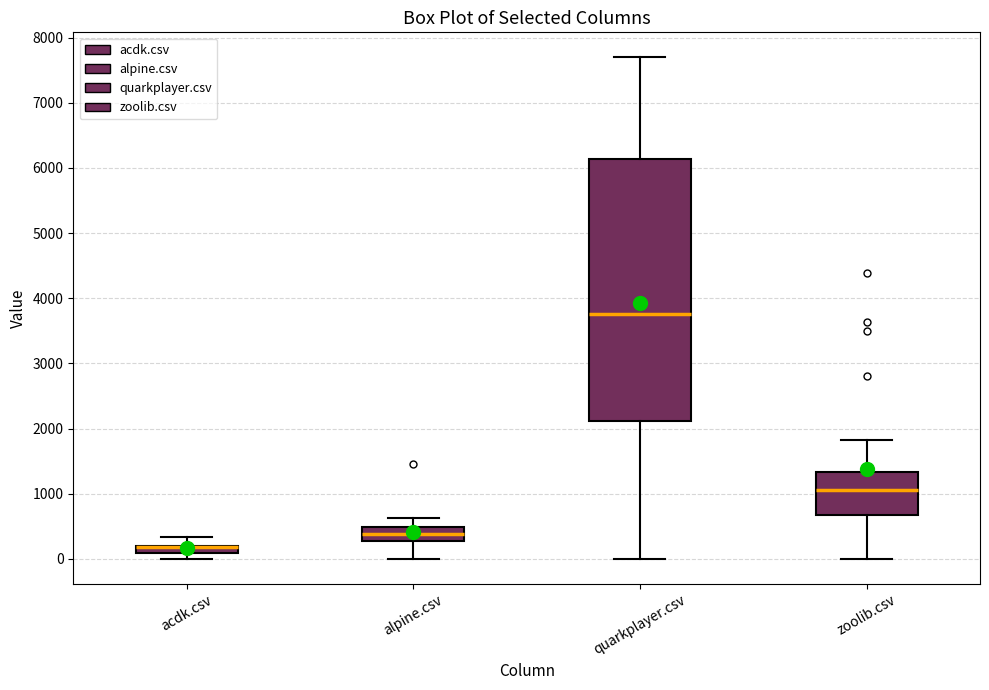

Where is the upper edge of the box for zoolib.csv on the y-axis? The values are not printed on the chart, so give them approximately, as read against the axis.

1300